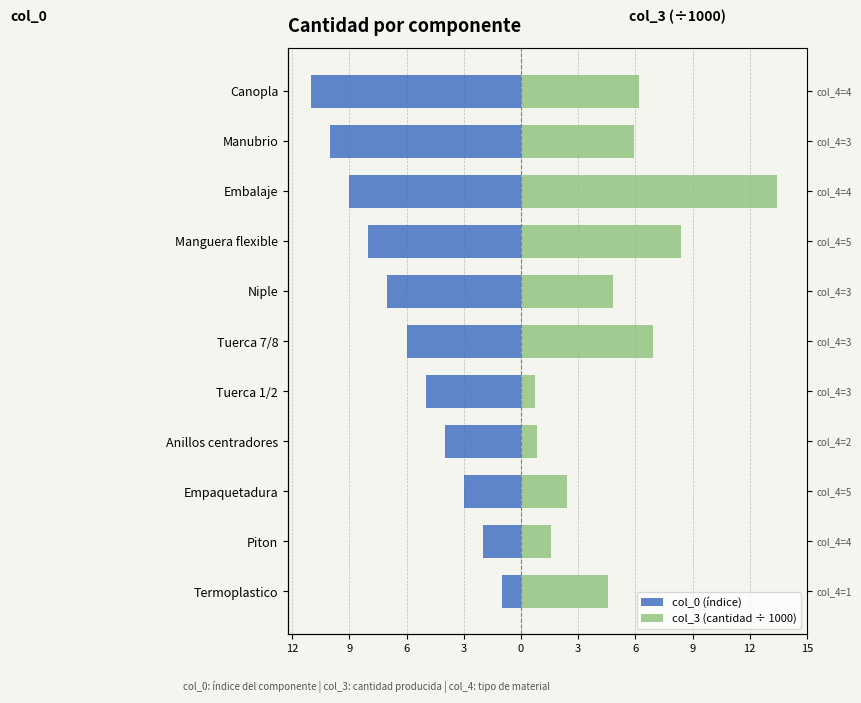

What is the difference between the maximum and minimum values in the col_0 (índice) series?

10.0